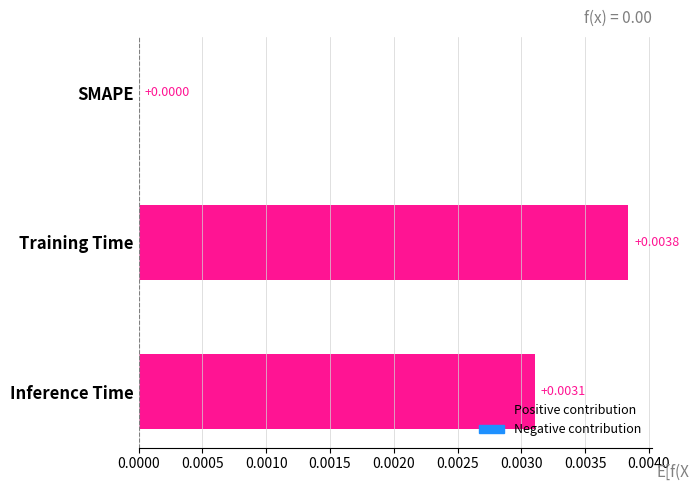

Which label corresponds to the largest value in the chart?

Training Time